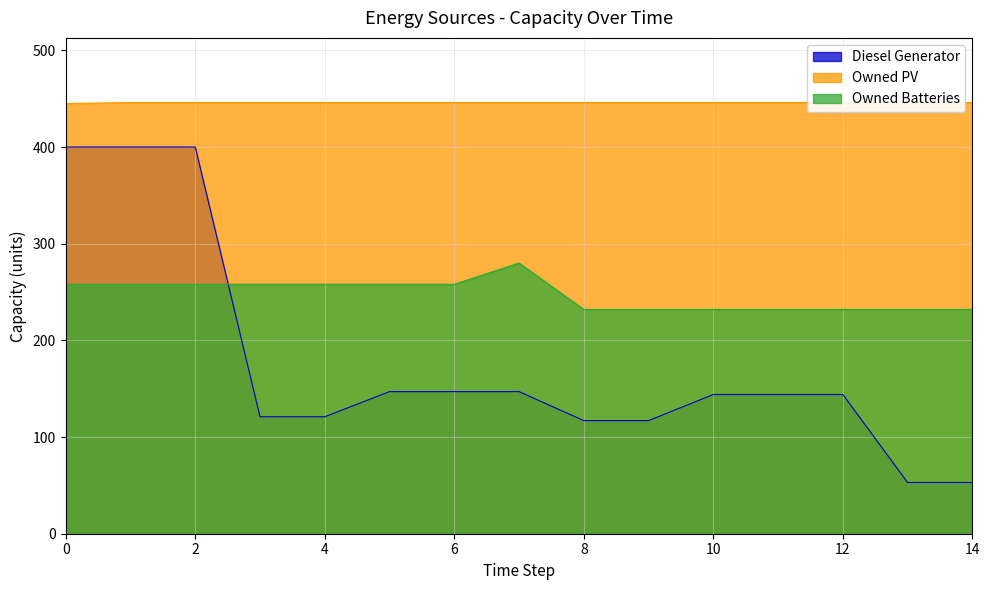

At which category does the chart reach its minimum across all series?

13